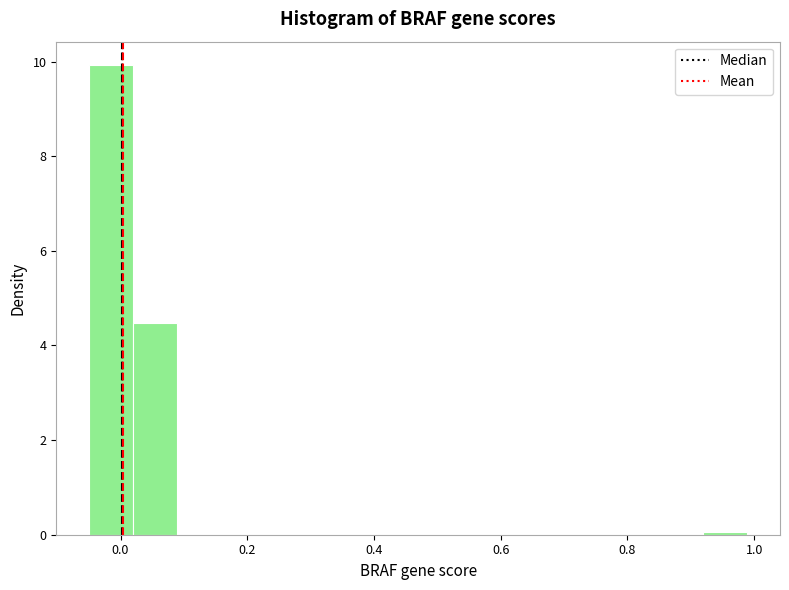

Read against the x-axis, roughly where is the centre of the tallest bar?

-0.02